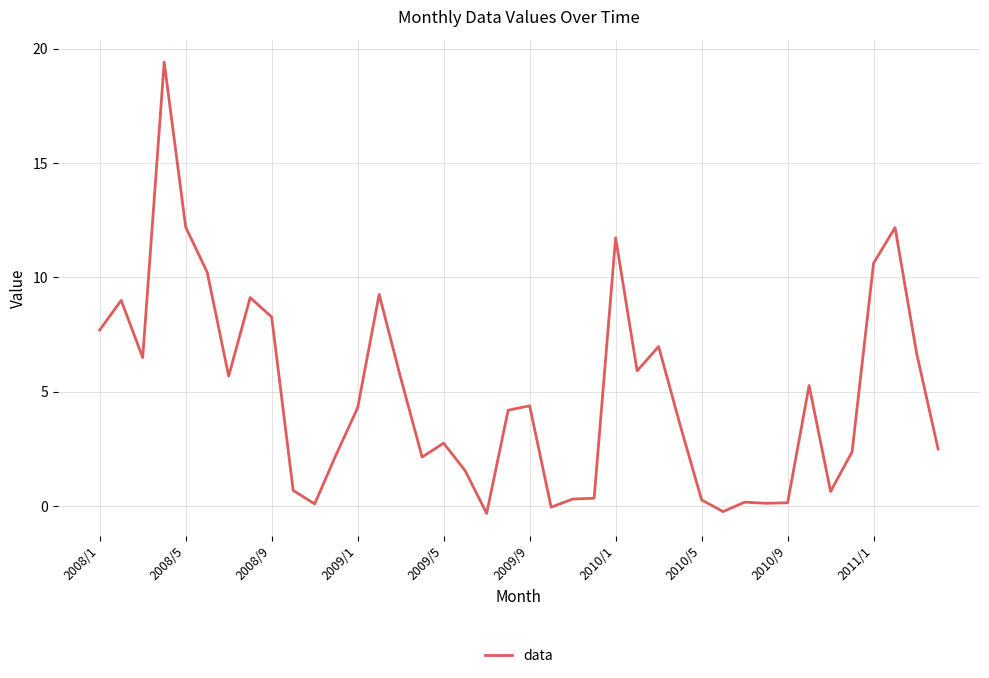

What is the maximum value shown in the chart?

19.4